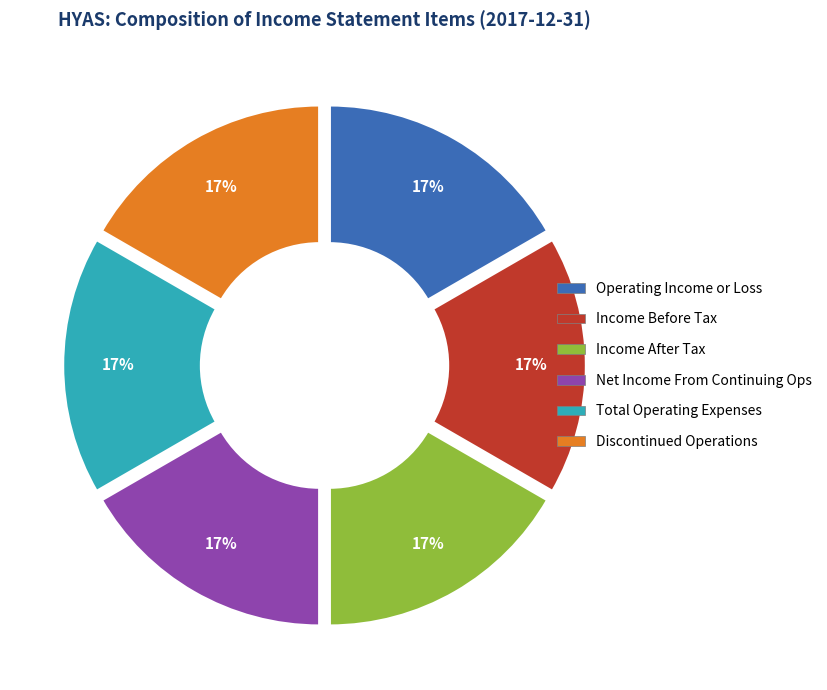

Is there any slice that represents more than half of the pie?

No